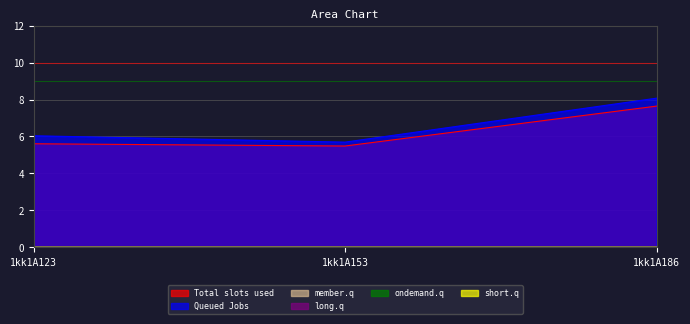

Reading left to right, list all the values displayed in this chart.

col_6: 5.6	5.5	7.6
col_7: 6.0	5.7	8.1
col_2: 0.0	0.0	0.0
col_3: 0.0	0.0	0.0
col_4: 0.0	0.0	0.0
col_5: 0.0	0.0	0.0